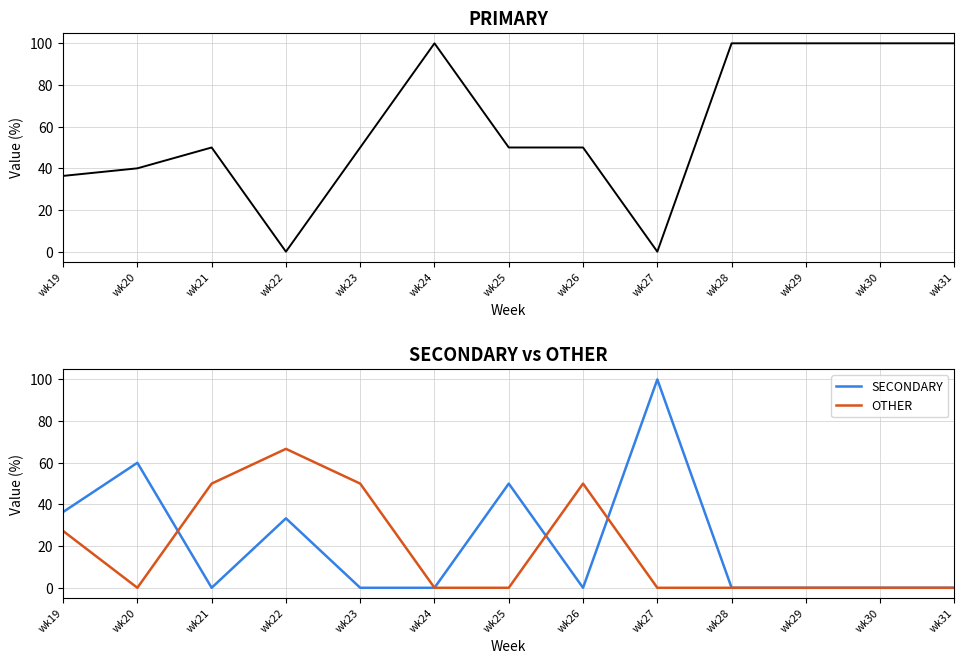

At which category does PRIMARY reach its first local valley?

wk22